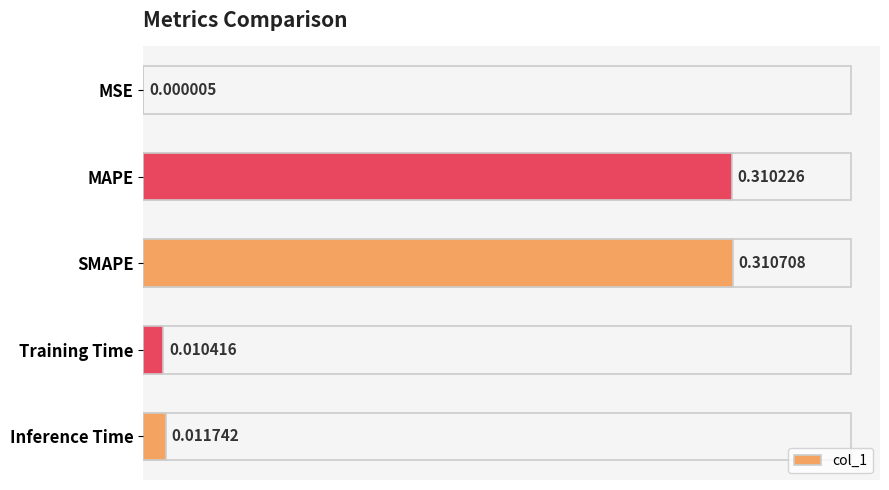

What is the change in value from SMAPE to Training Time?

-0.3